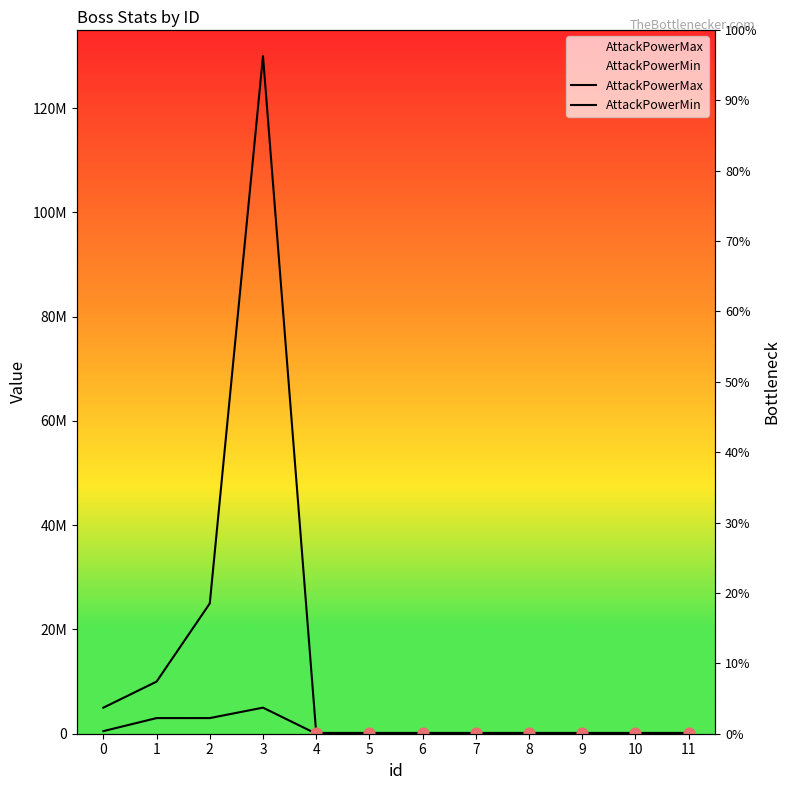

Which series contains the highest Y value?

AttackPowerMax